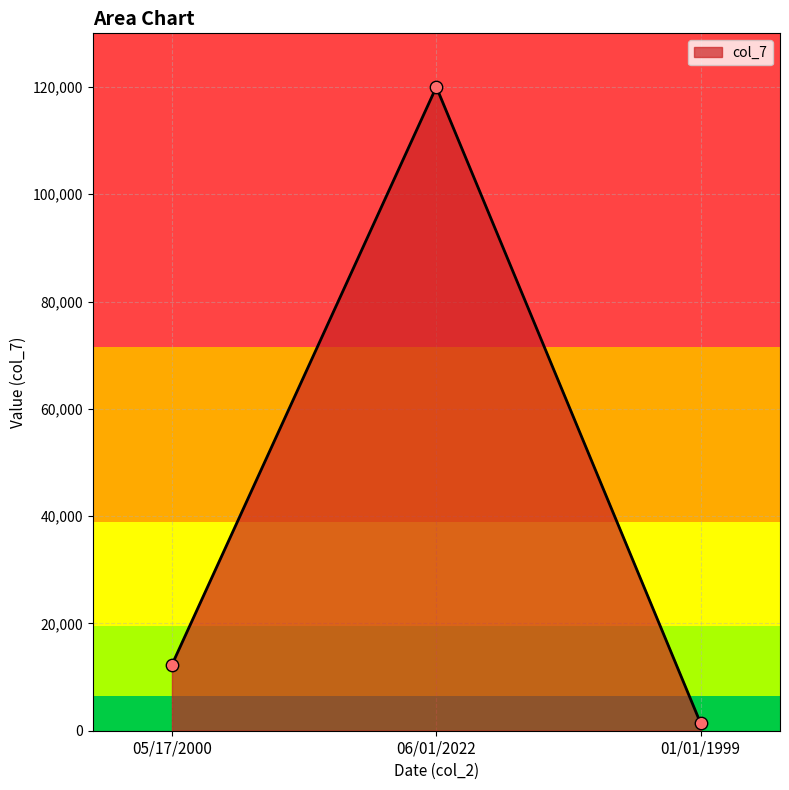

What is the change in value from 05/17/2000 to 06/01/2022?

+107700